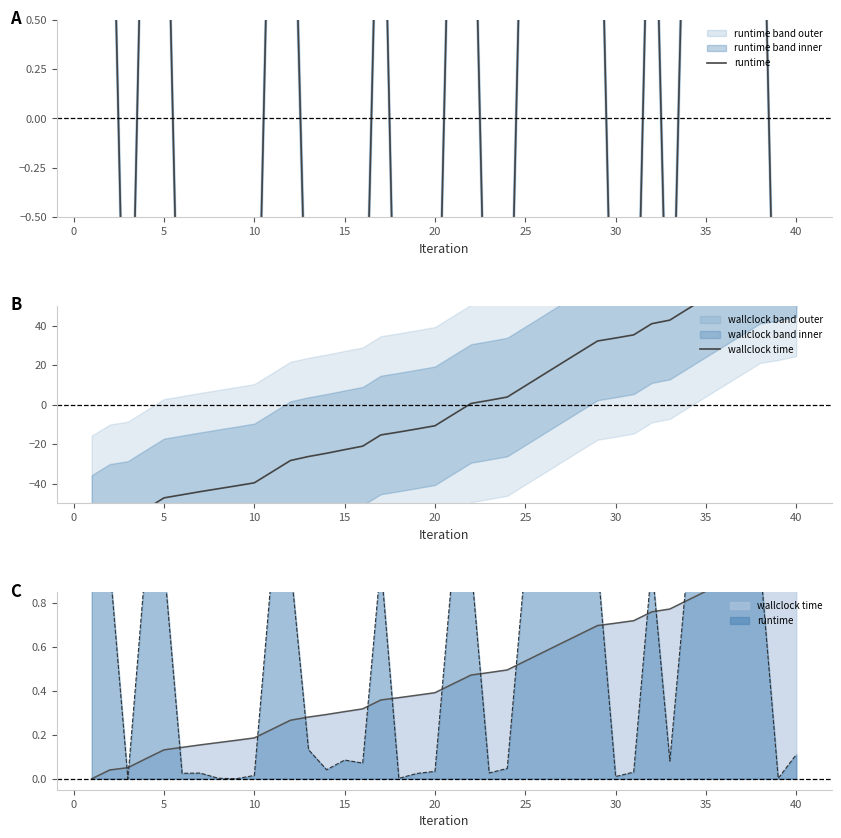

What are all the series names shown in the legend?

runtime, wallclock time